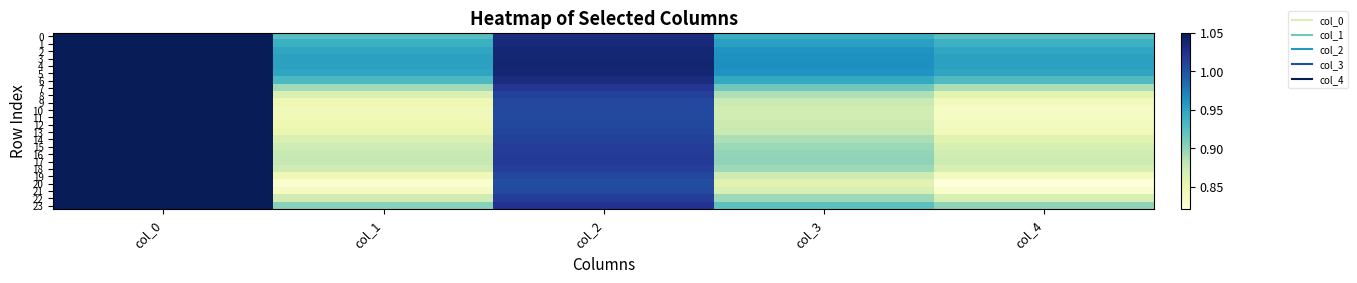

At col_2, list the series in order from smallest to largest.

20, 21, 10, 11, 19, 12, 9, 13, 8, 14, 18, 22, 15, 16, 17, 7, 23, 0, 6, 1, 2, 5, 3, 4